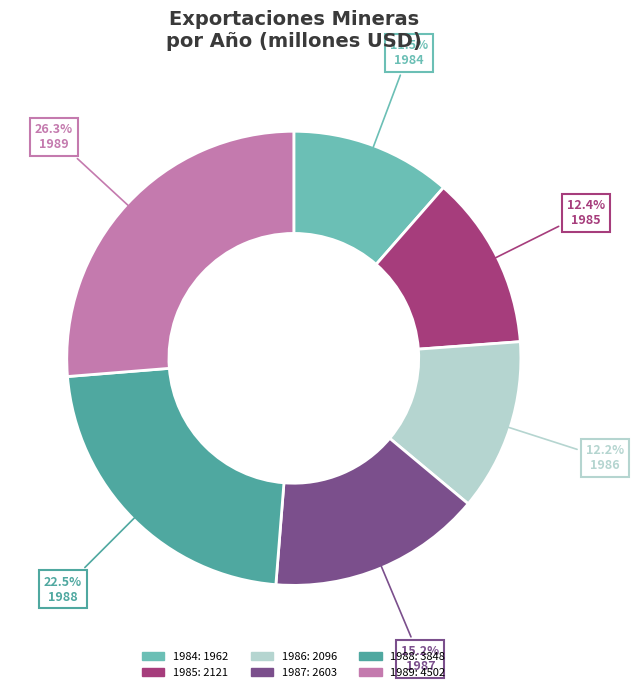

True or false: 1987 accounts for 15% of the total.

True